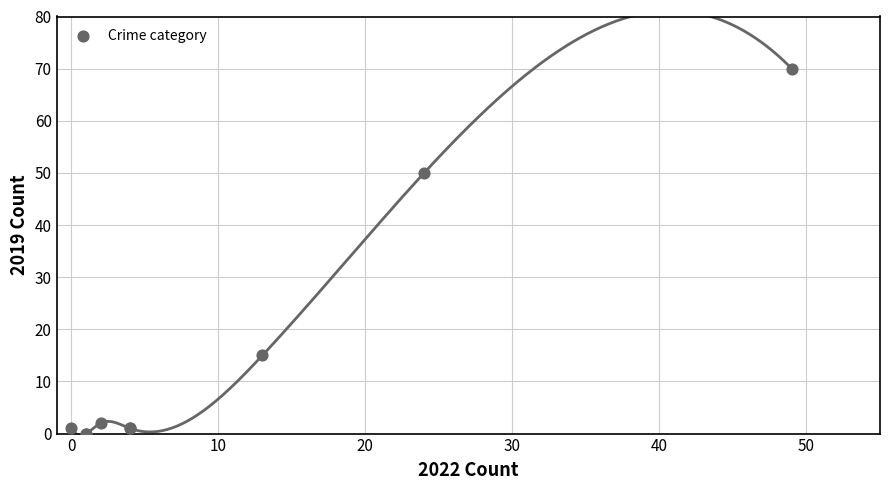

What Y value in the scatter plot is closest to 35?

50